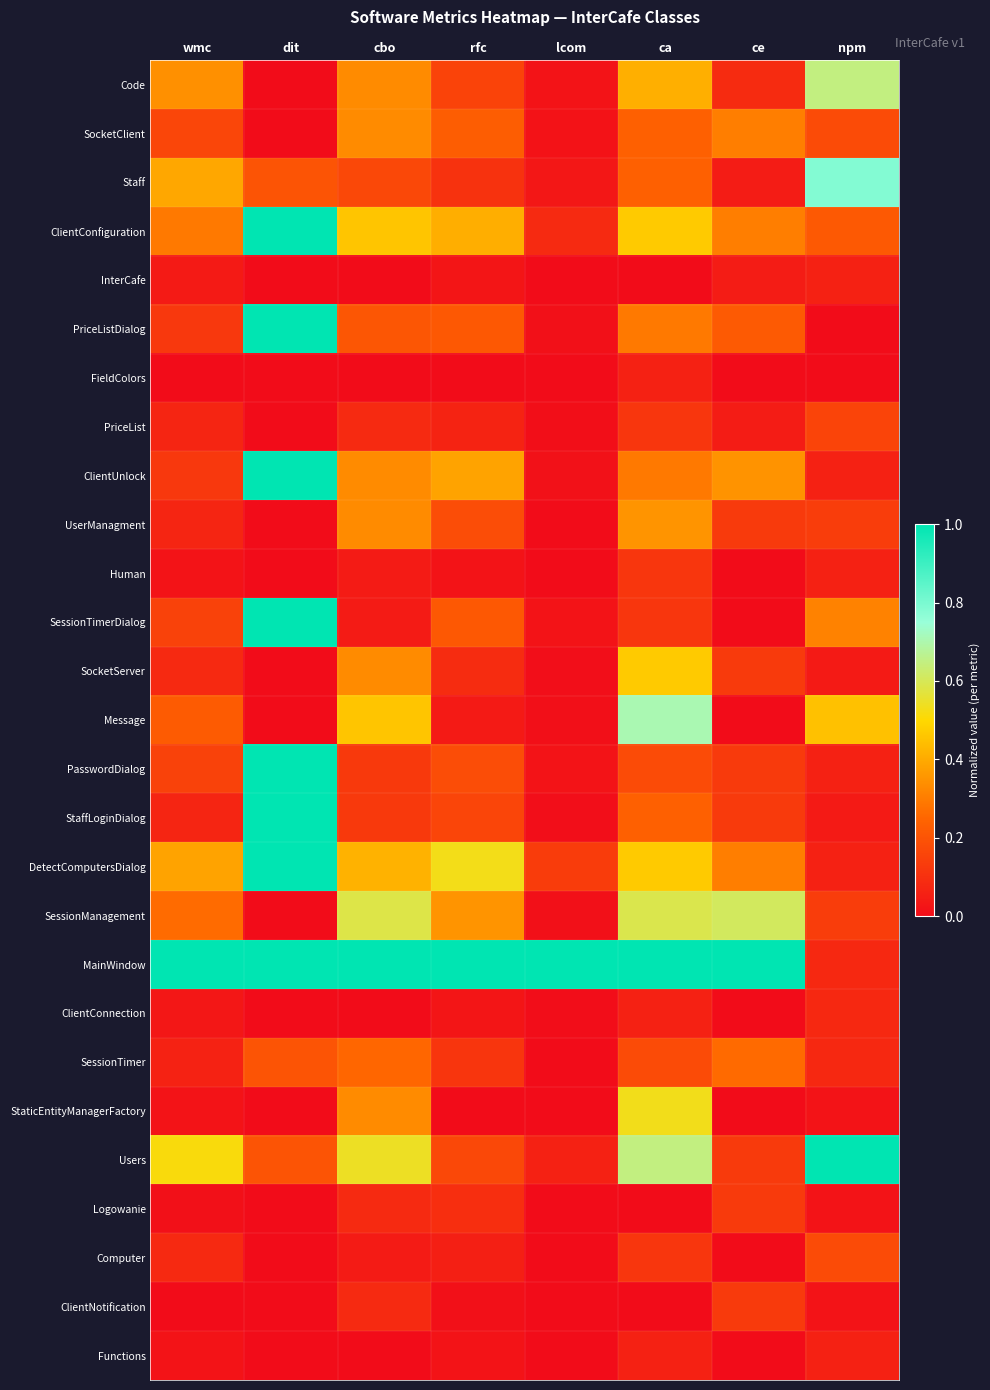

At how many categories does at least one series exceed 0?

8